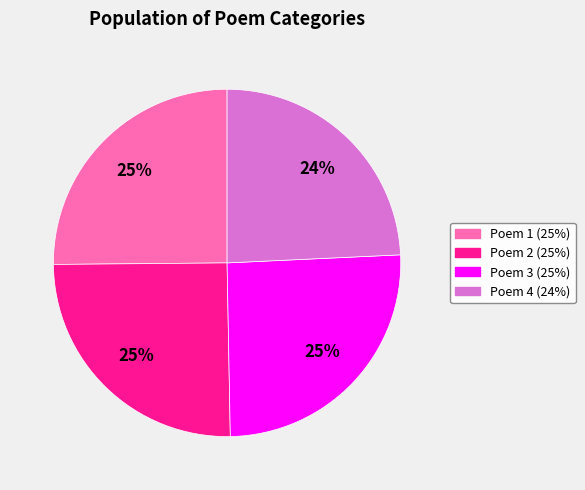

To the nearest percent, what is the difference between the largest and smallest slice percentages?

1%